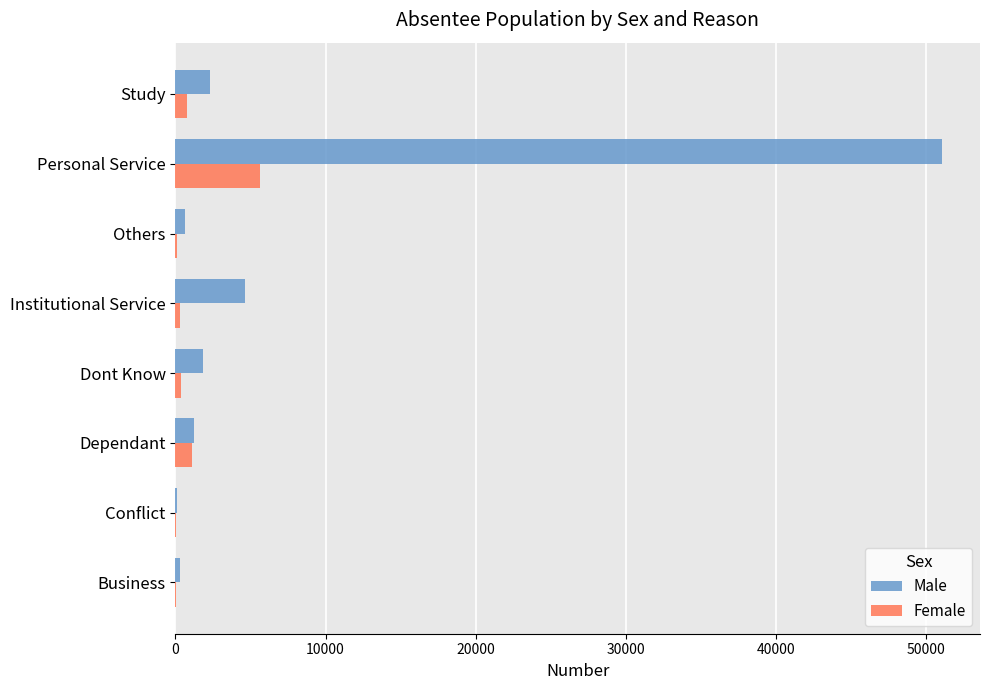

What is the sum of all Male values?

62064